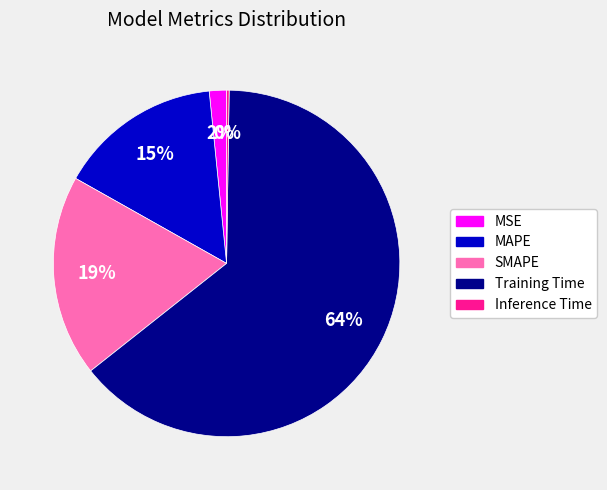

Does MSE represent more than half of the total?

No